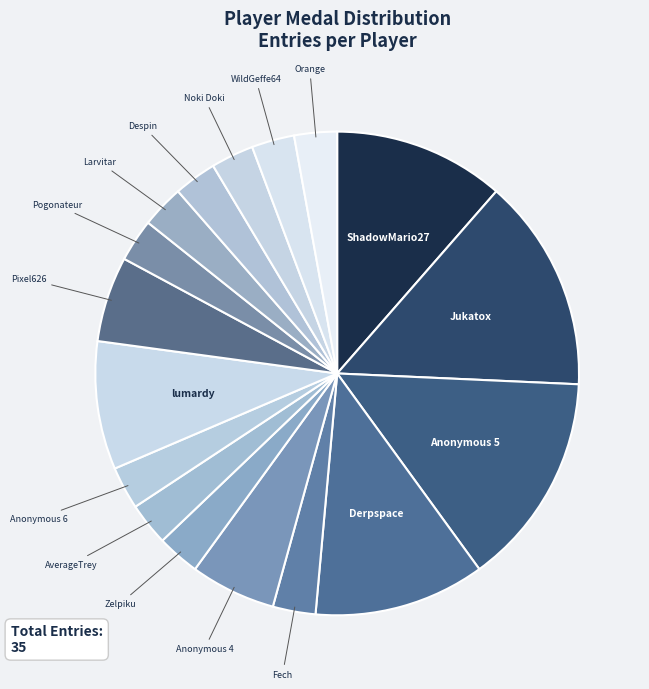

Does Anonymous 4 represent more than half of the total?

No